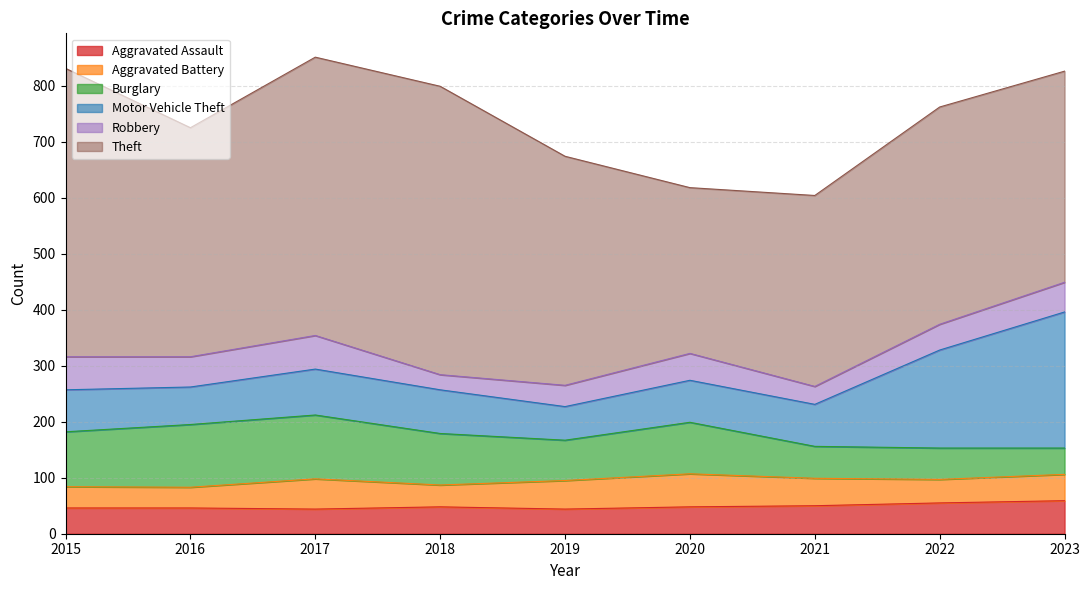

Reading left to right, list all the values displayed in this chart.

Aggravated Assault: 46	46	44	48	44	48	50	55	59
Aggravated Battery: 38	37	54	39	51	59	49	42	47
Burglary: 98	112	114	92	72	92	57	56	47
Motor Vehicle Theft: 75	67	82	78	60	75	75	175	243
Robbery: 59	54	60	27	38	48	32	46	53
Theft: 515	409	497	515	409	296	341	388	377